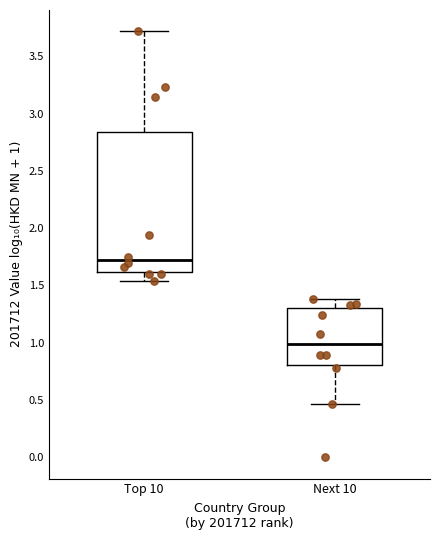

Where is the upper edge of the box for Next 10 on the y-axis? The values are not printed on the chart, so give them approximately, as read against the axis.

1.30